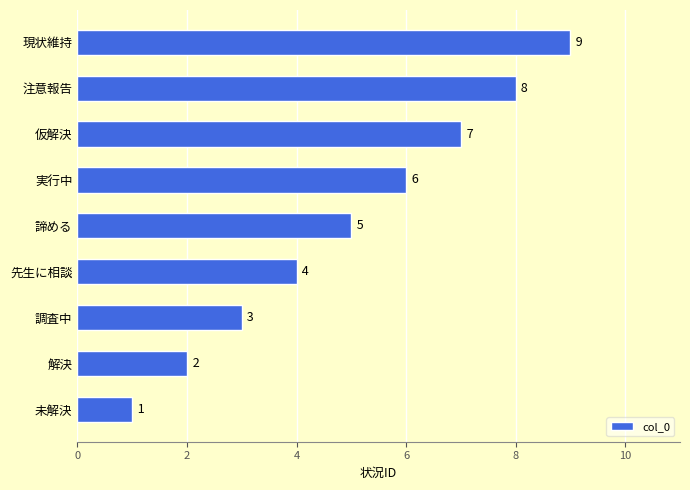

What is the maximum value shown in the chart?

9